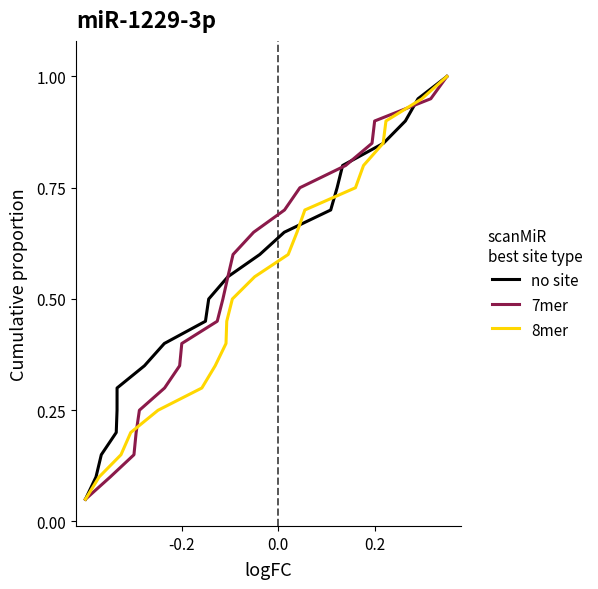

Is it true that 8mer equals 0.8 at 8?

False